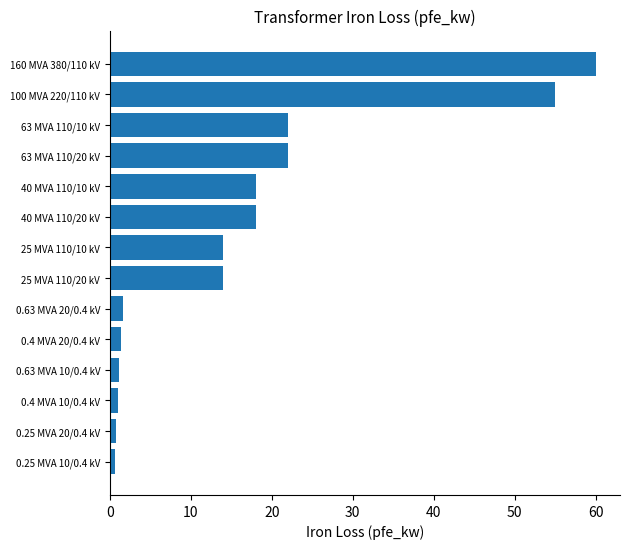

What is the difference between the second highest and minimum values?

54.4